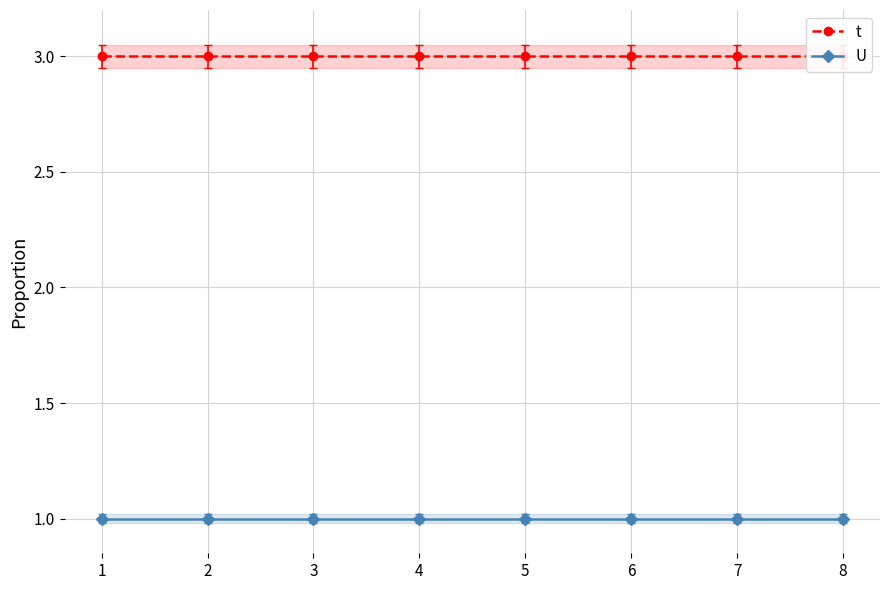

Does the chart display data point markers on the line(s)?

Yes